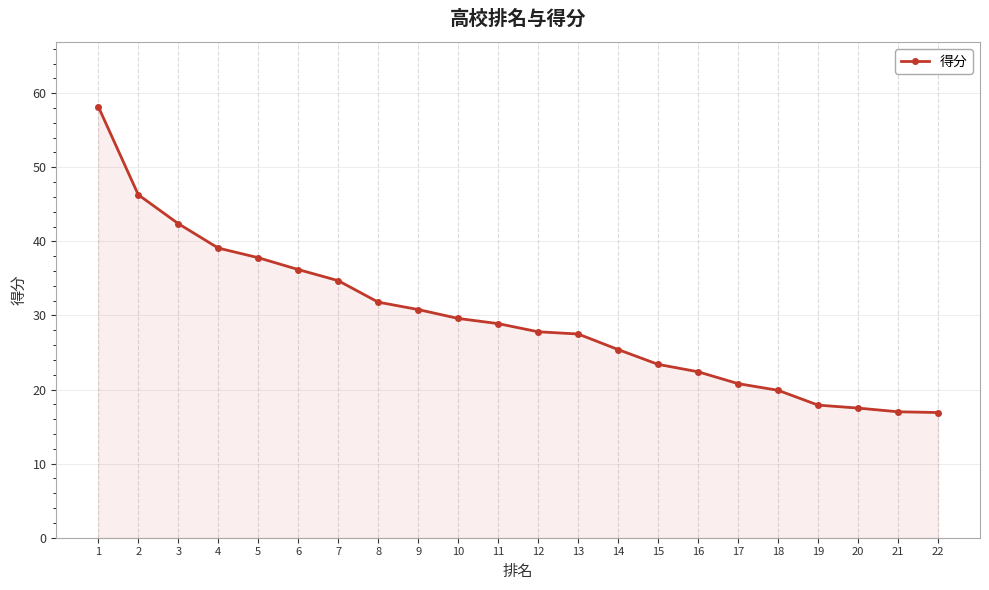

Is it true that the value at 11 is 45.4?

False